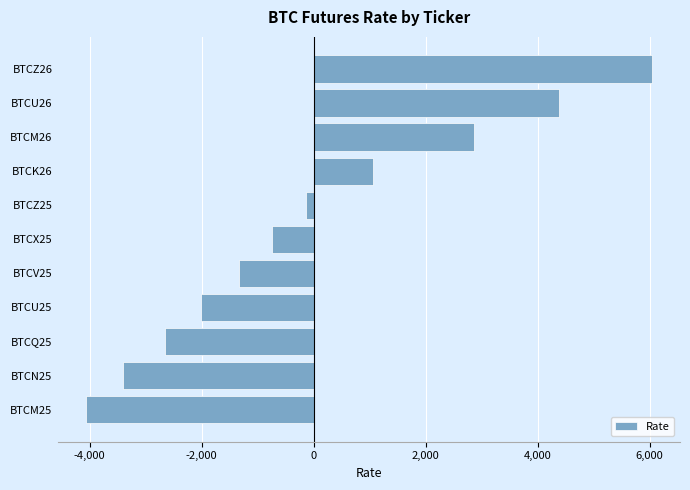

At which label is the value closest to 987?

BTCK26